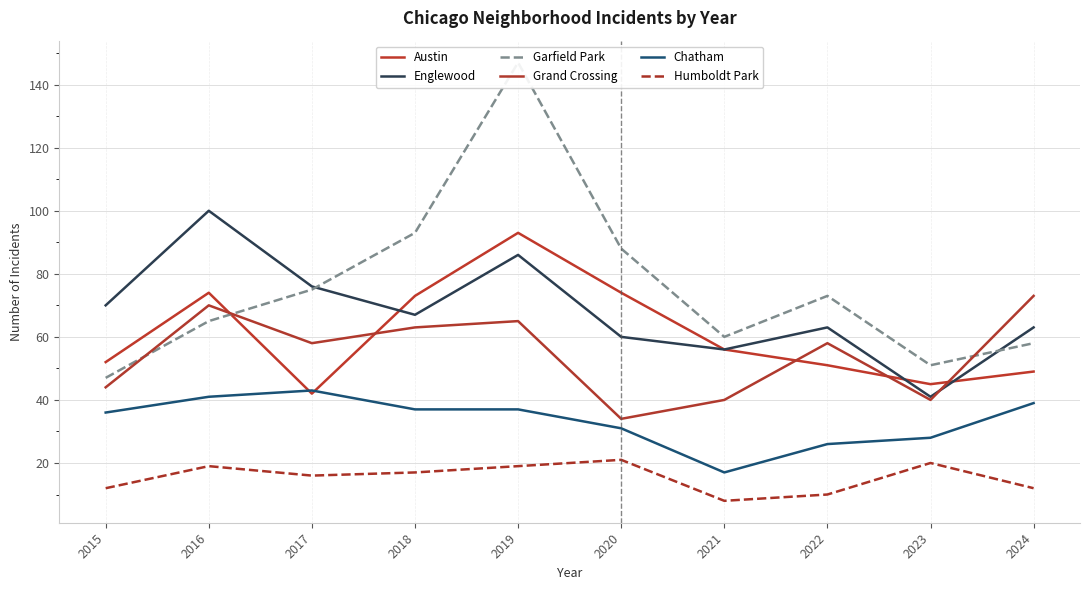

What is the sum of the Grand Crossing values at 2020 and 2023?

74